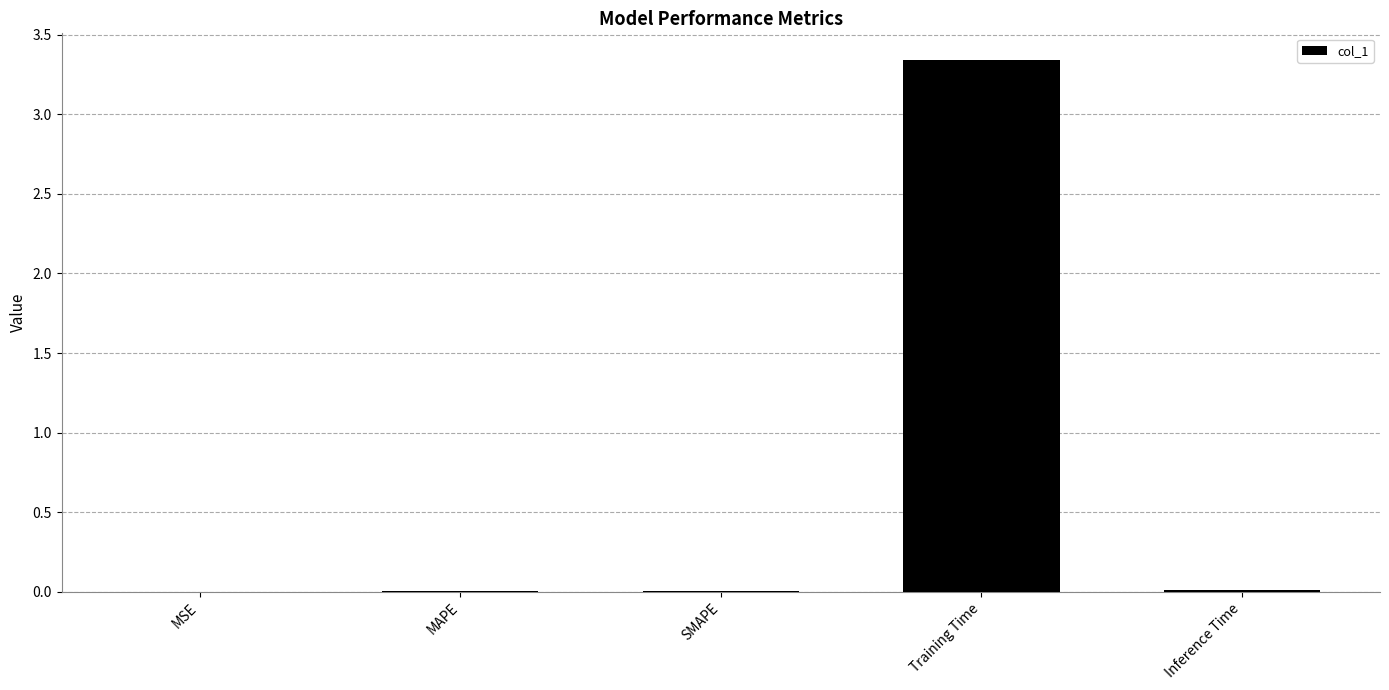

Which has a higher value, Training Time or MSE?

Training Time